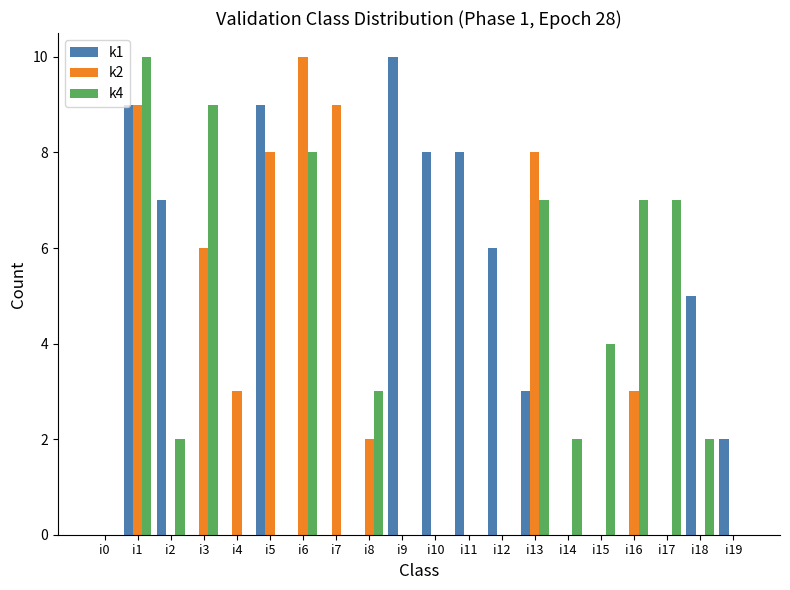

Are the bars horizontal?

No